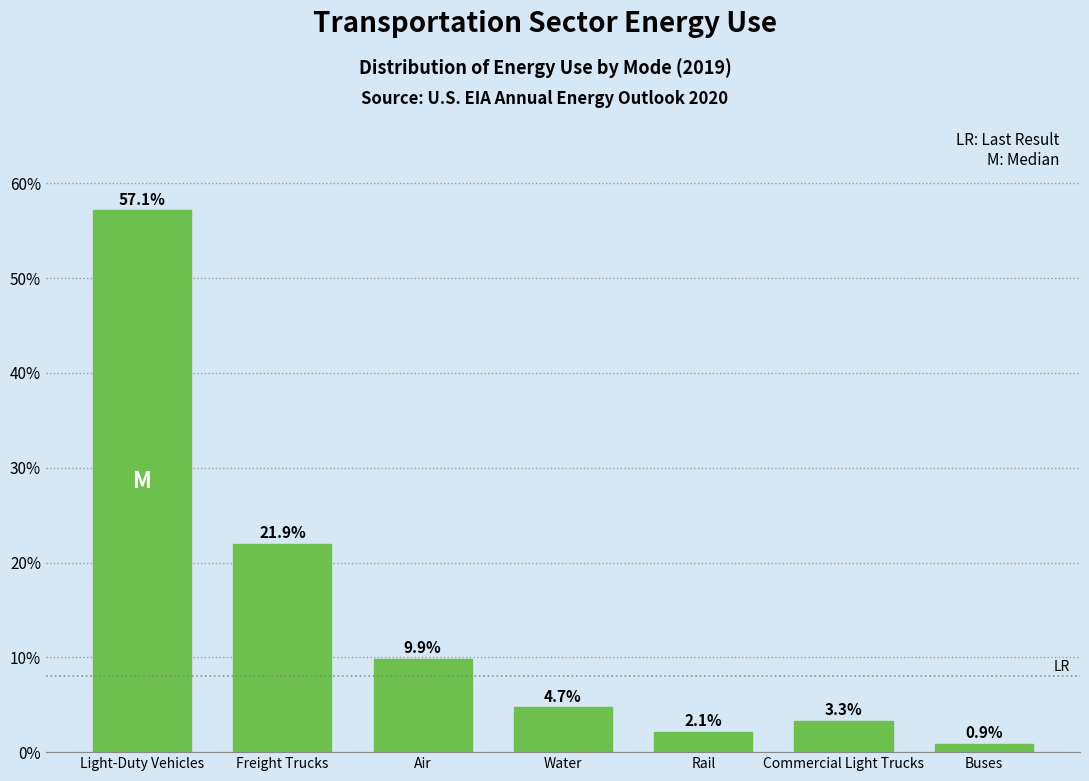

Reading left to right, list all the values displayed in this chart.

Light-Duty Vehicles=57.1	Freight Trucks=21.9	Air=9.9	Water=4.7	Rail=2.1	Commercial Light Trucks=3.3	Buses=0.9